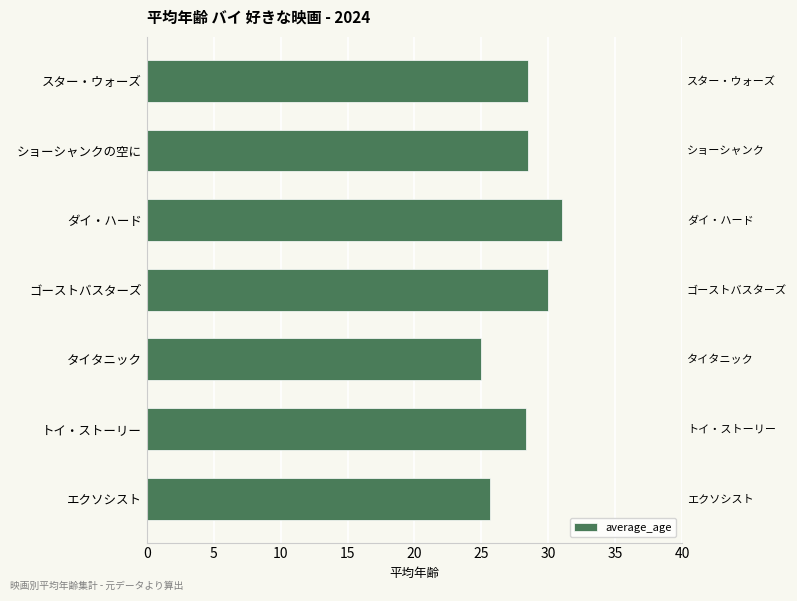

True or false: the data shows 16.3 at トイ・ストーリー.

False